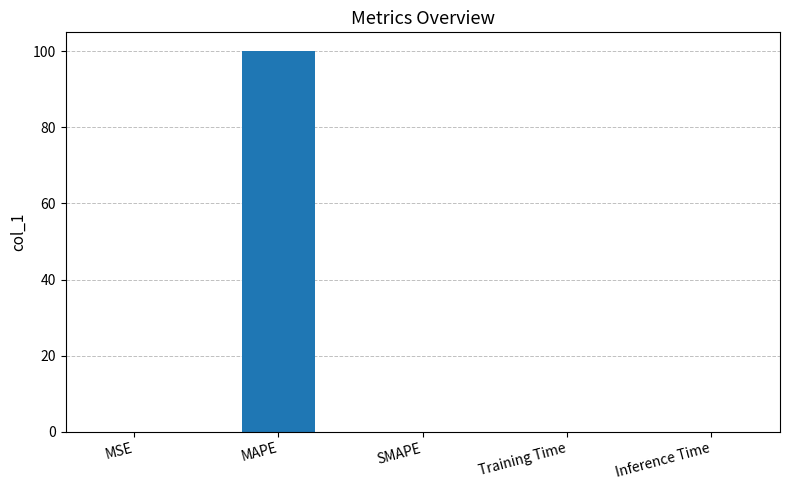

How many series are shown in this chart?

1